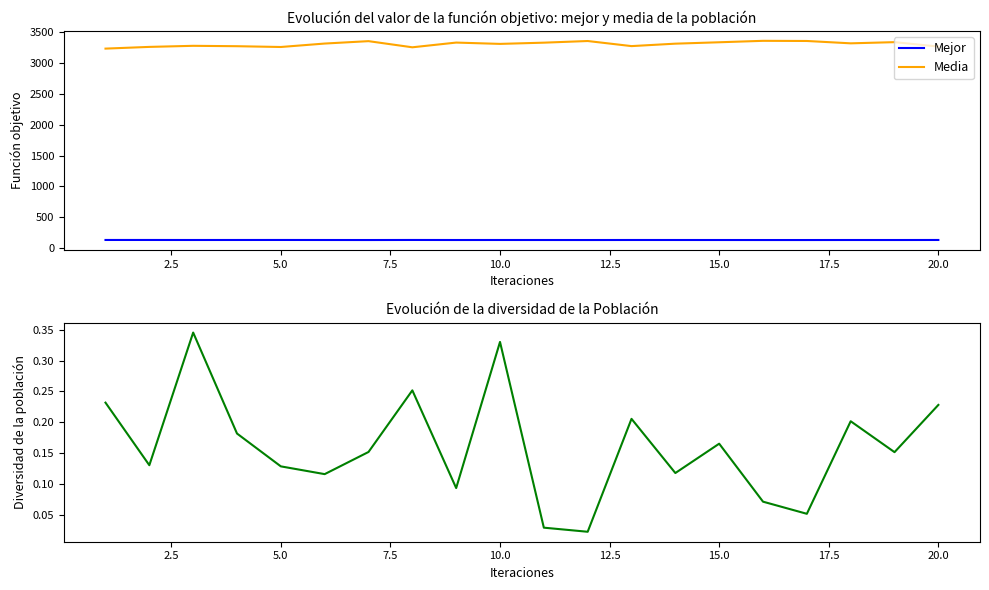

What is the value of the Diversidad point at the 19th from the left?

0.2